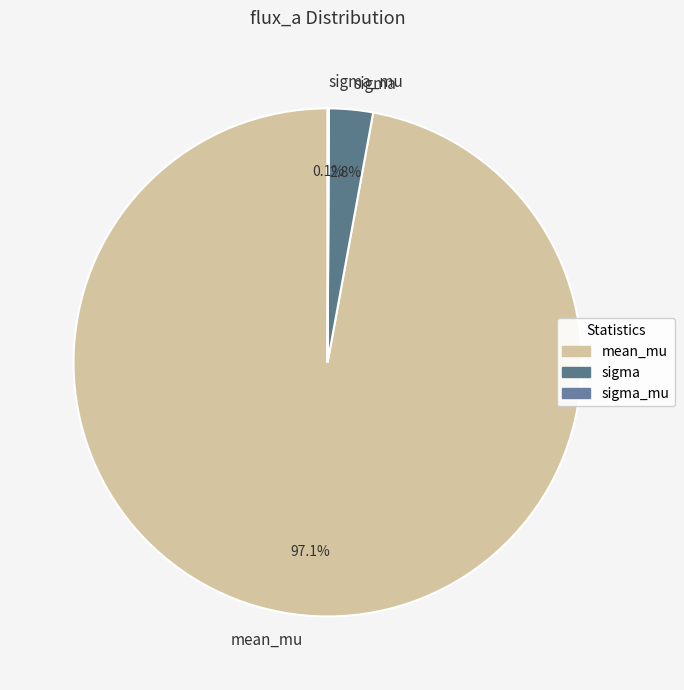

What is the largest slice in the pie chart?

mean_mu